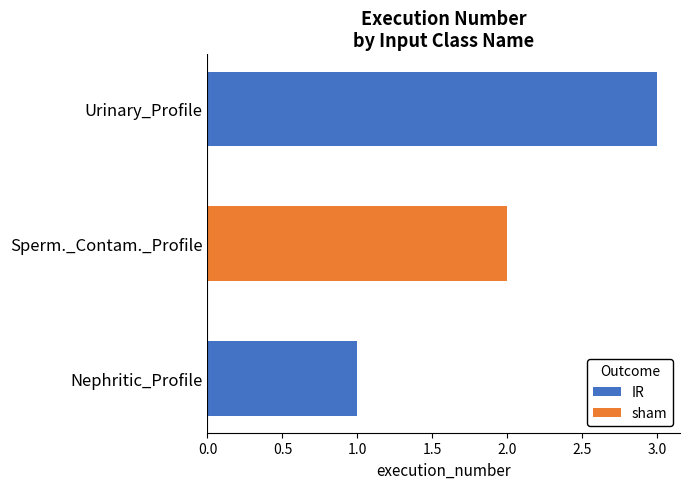

Rank the categories by value from lowest to highest.

Nephritic_Profile, Sperm._Contam._Profile, Urinary_Profile